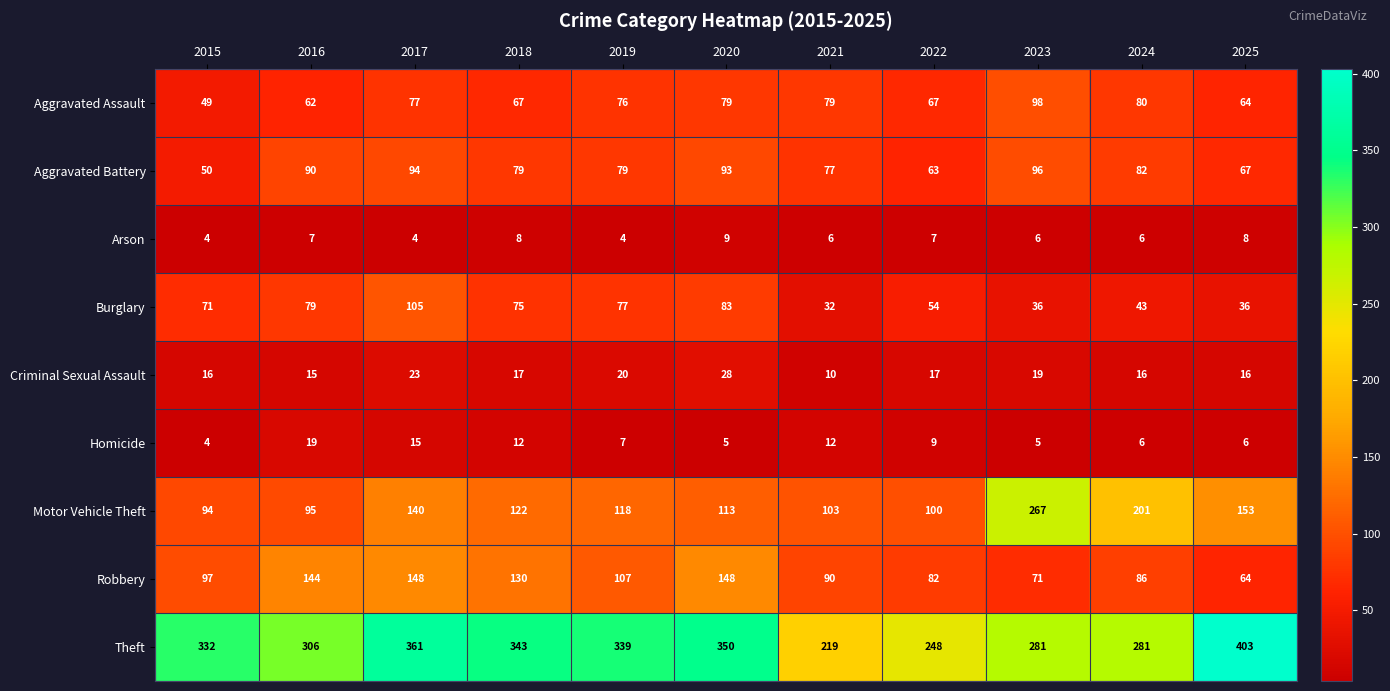

What is the average value of the Criminal Sexual Assault series?

18